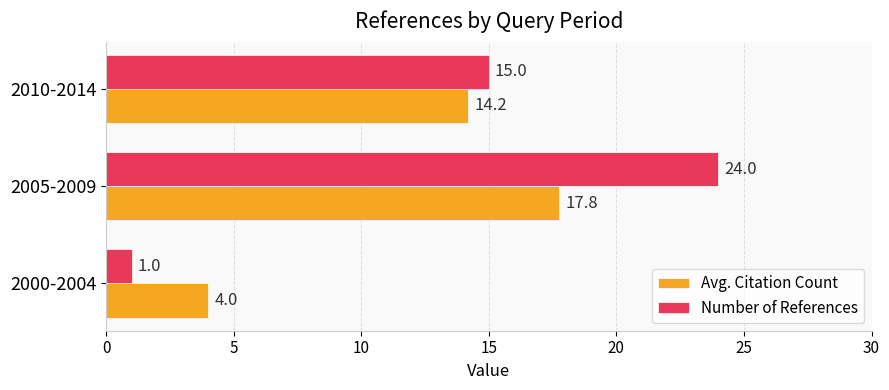

Rank the series by their maximum value, from lowest to highest.

Avg. Citation Count, Number of References